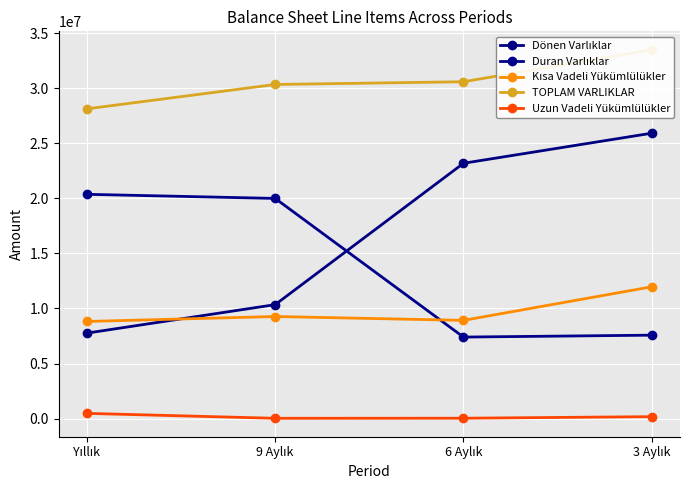

What is the sum of all Duran Varlıklar values?

55320164